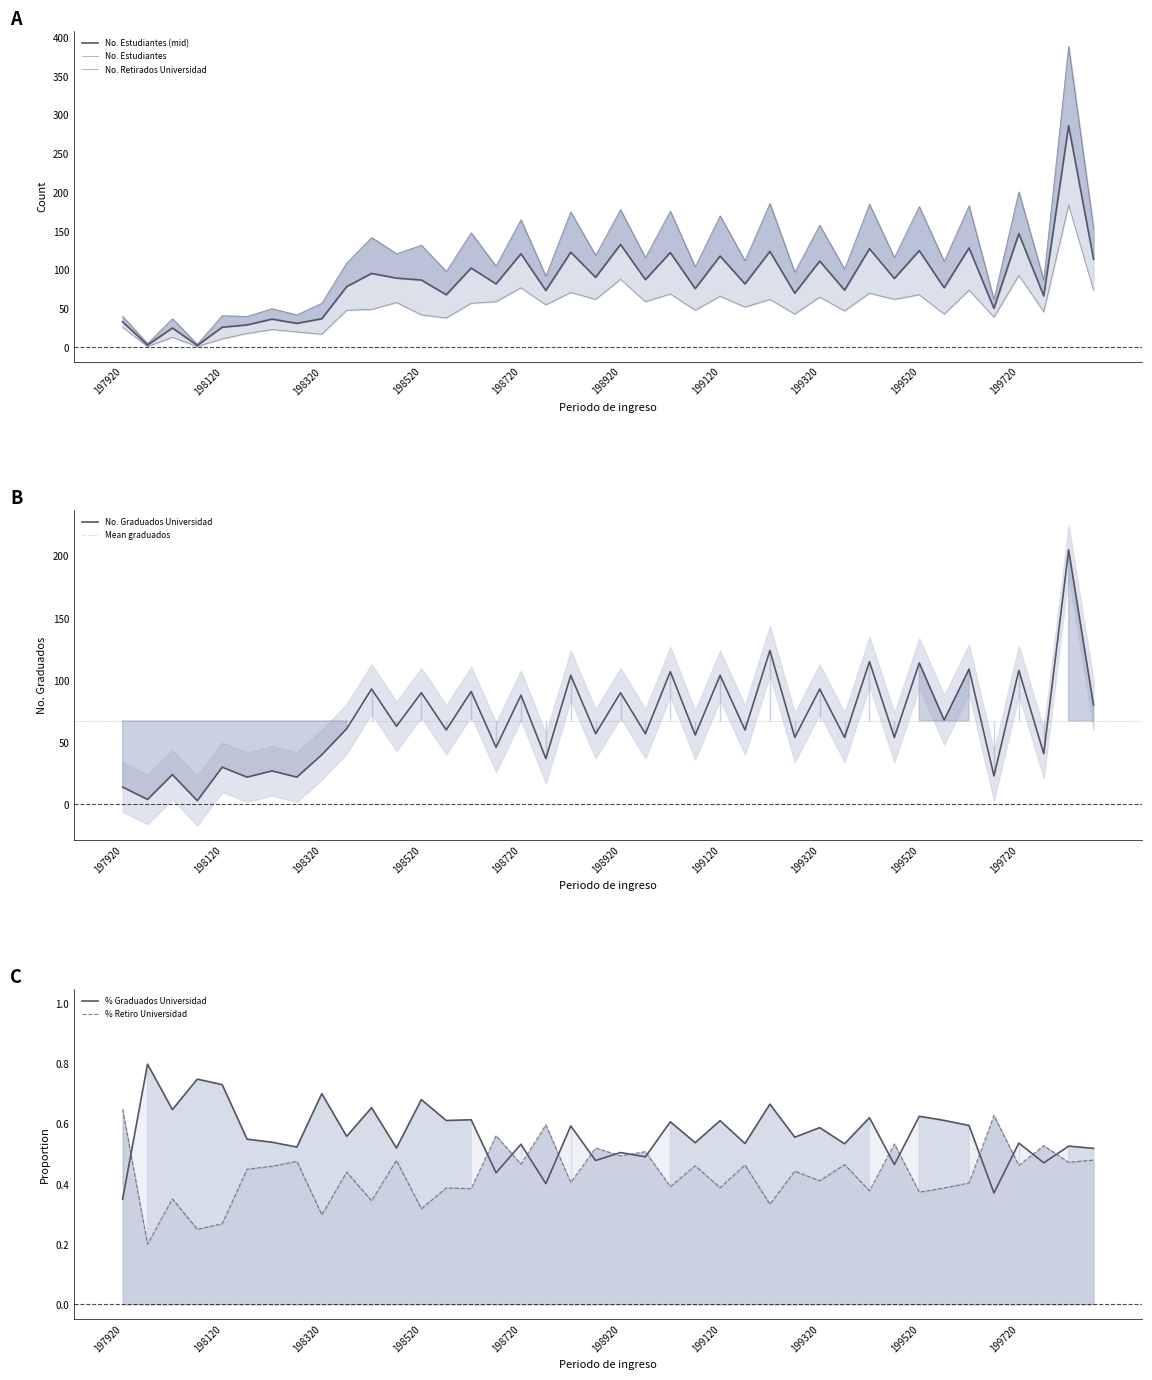

True or false: No. Estudiantes and No. Retirados Universidad cross at least once.

False